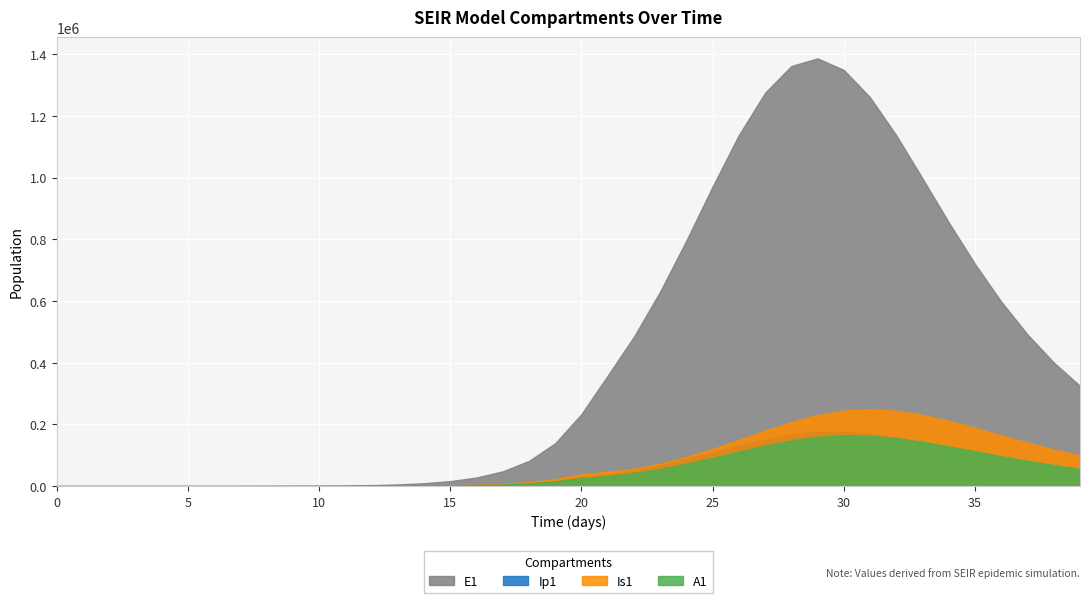

What value does the A1 series have at 6?

13.1